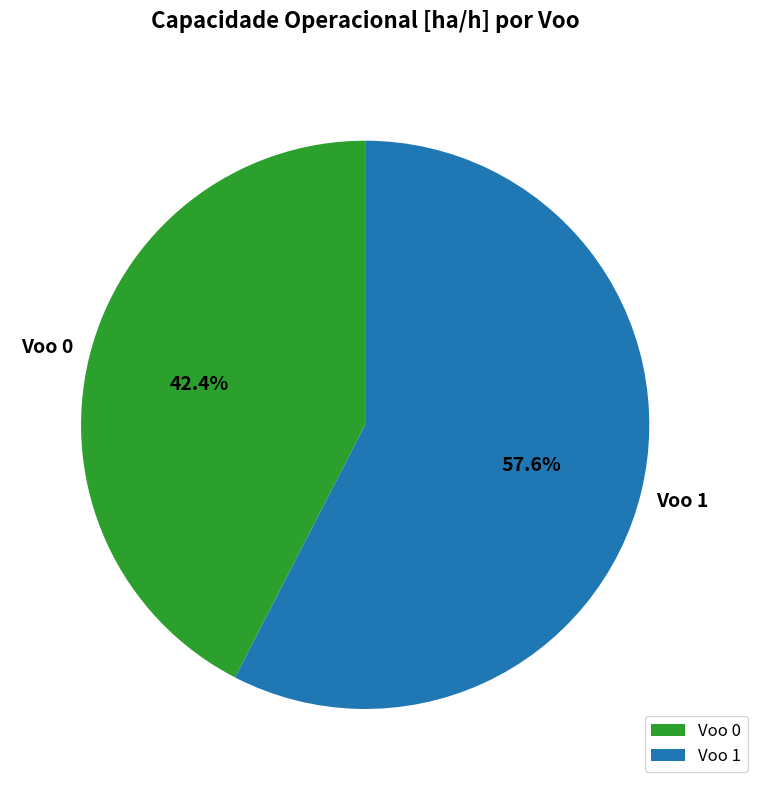

What is the largest slice in the pie chart?

Voo 1